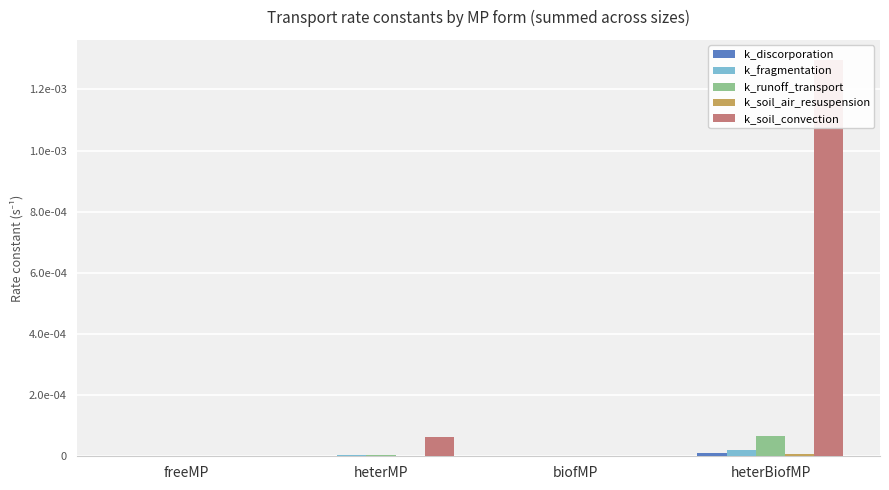

What is the label of the 2nd bar from the right?

biofMP